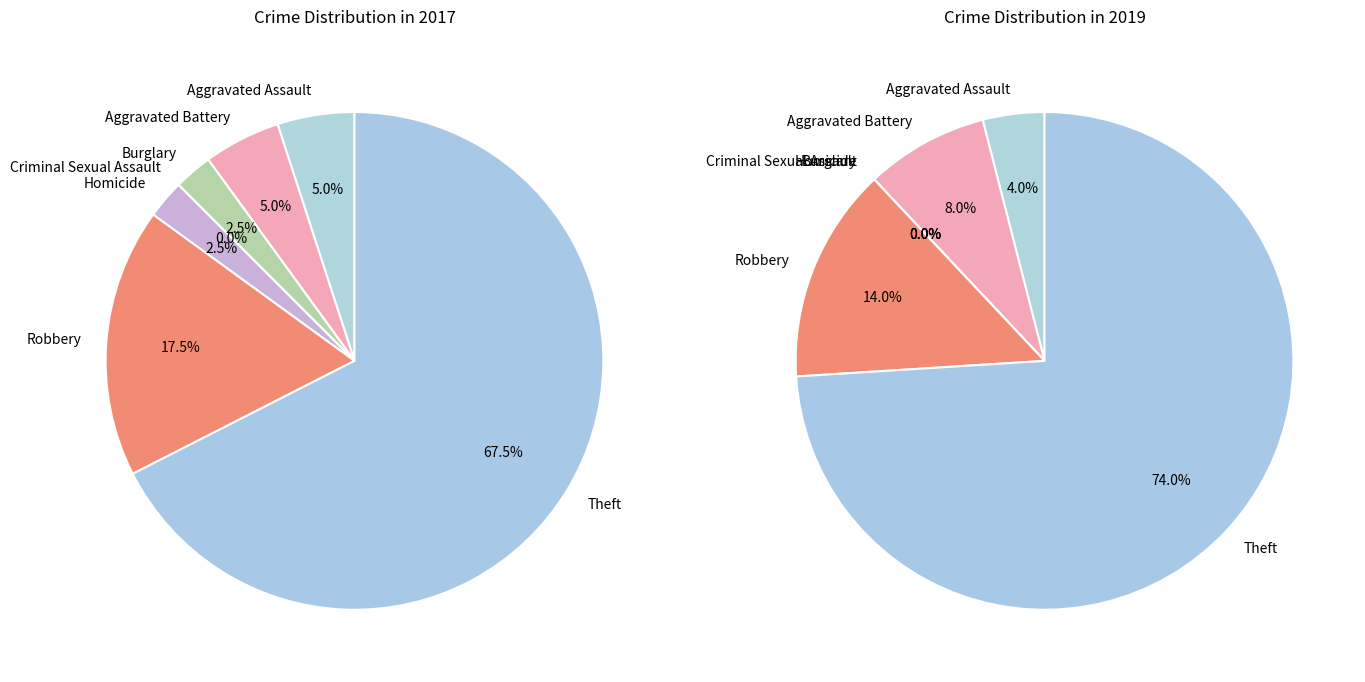

Between Theft and Criminal Sexual Assault, which is larger?

Theft